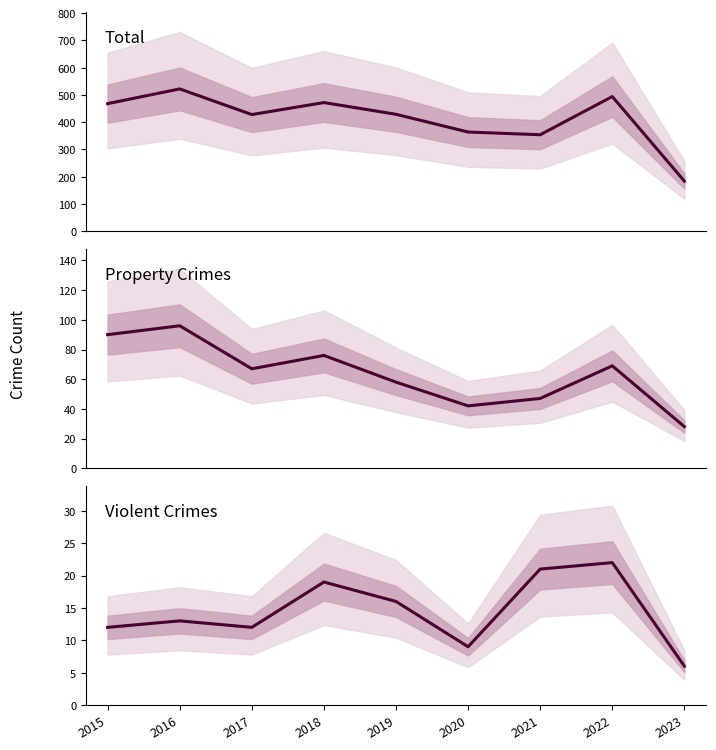

Is this an area chart (filled region under the line)?

No